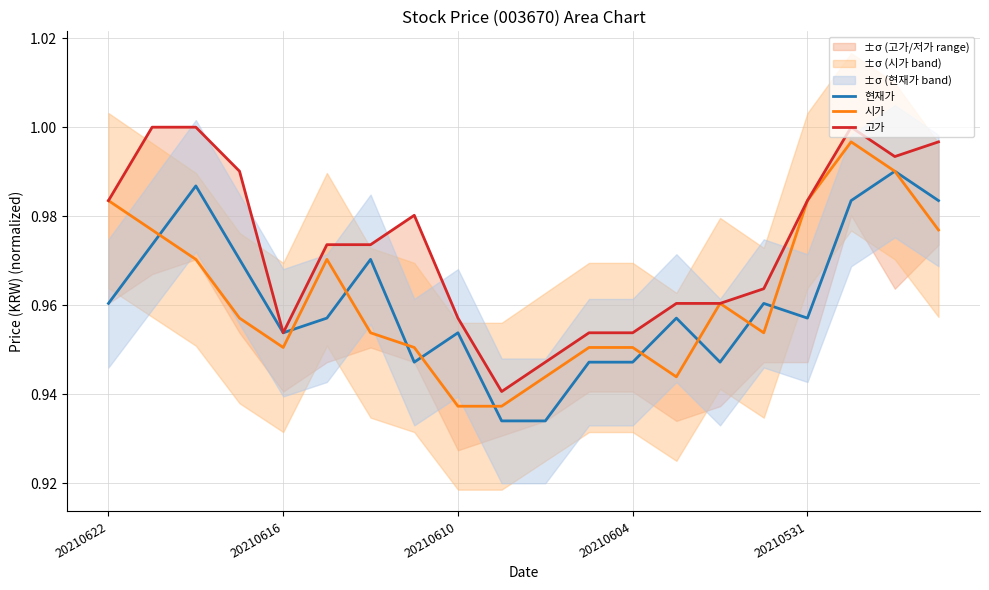

How many lines are shown in the chart?

3